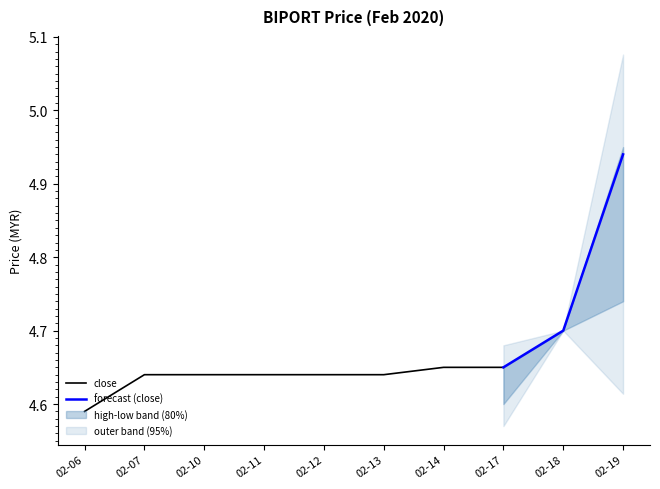

Where is close nearest to the value 4?

02-06